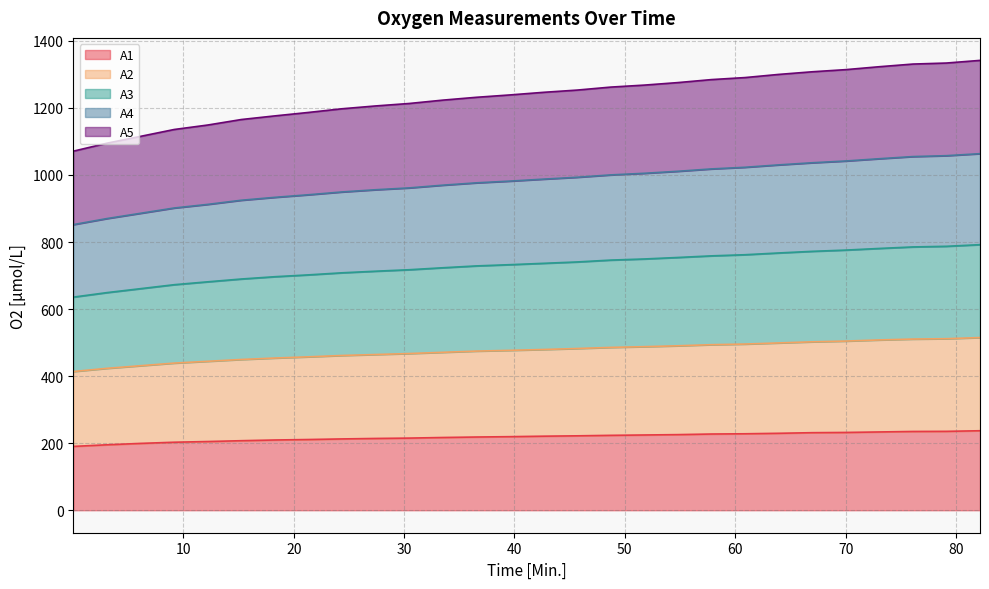

What is the maximum value for A1?

237.1